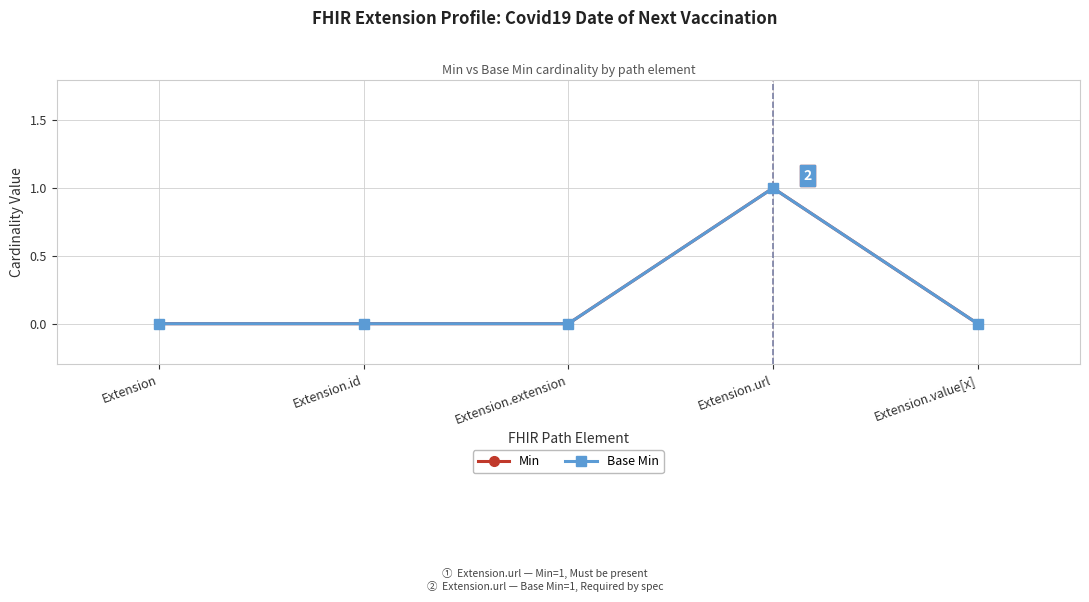

Which series has the largest total across all categories?

Min